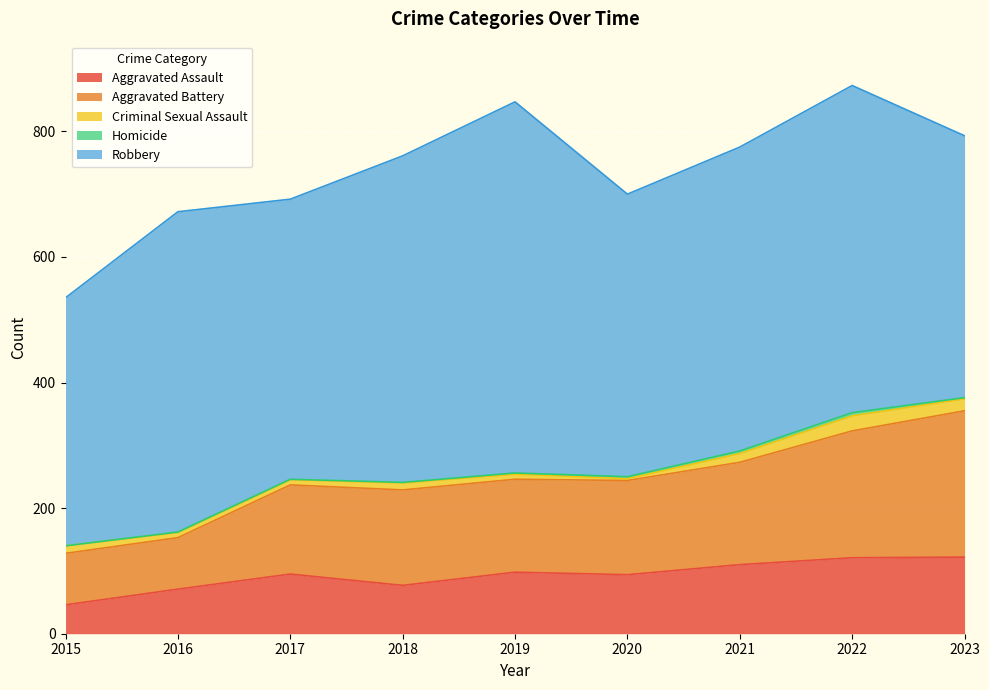

What is the difference between the second highest and minimum values in the Aggravated Assault series?

75